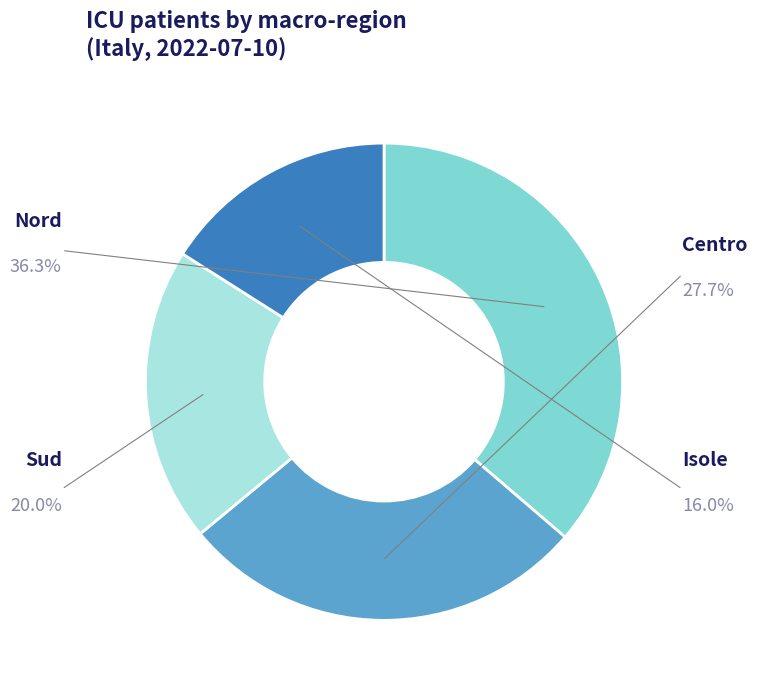

The P.A. Bolzano slice represents 0% of the pie. True or false?

True